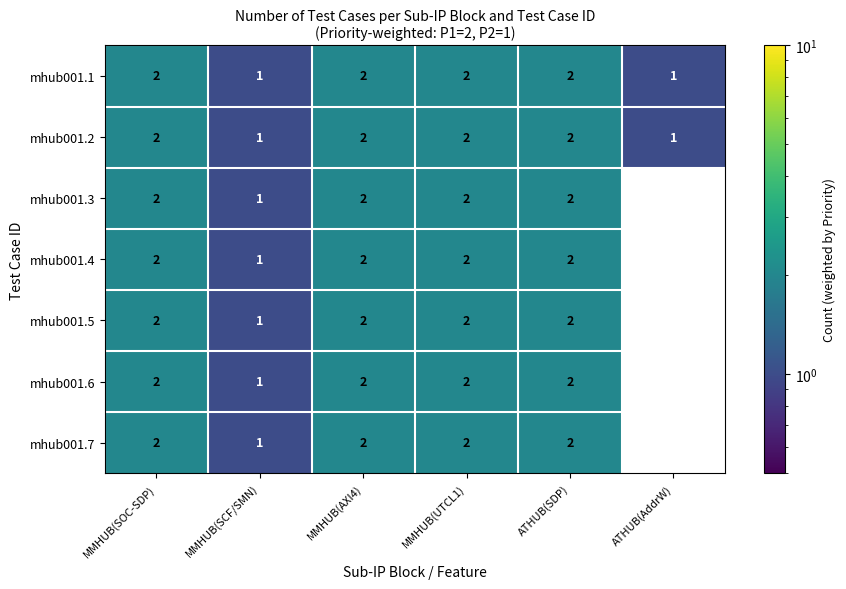

What is the sum of the mhub001.6 values at ATHUB(SDP) and MMHUB(SCF/SMN)?

3